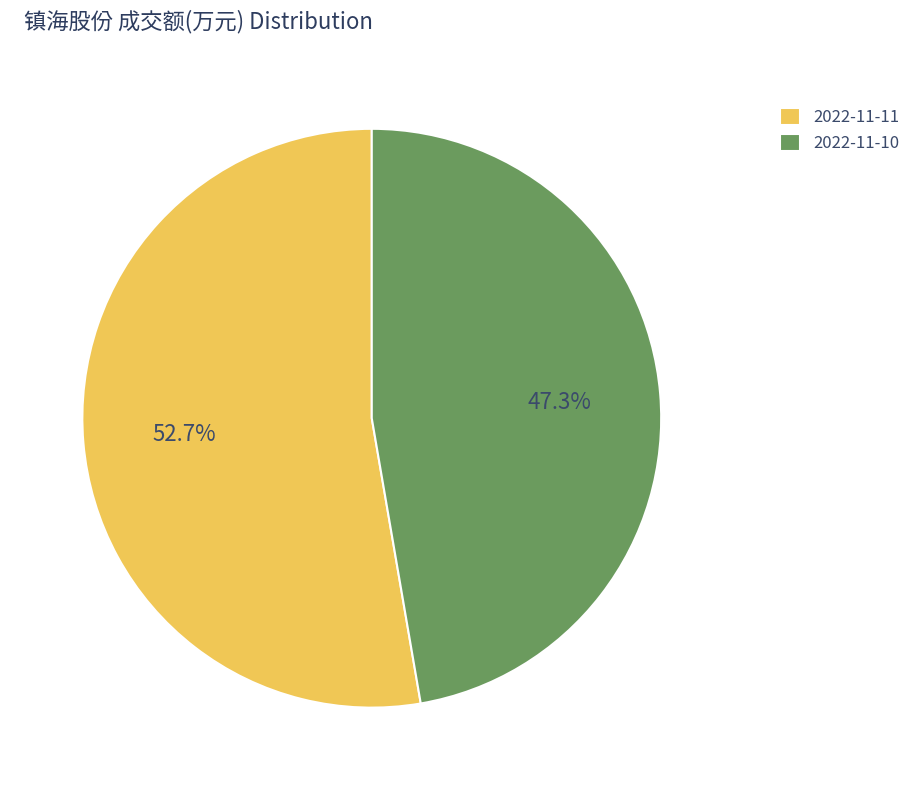

How many slices are in this pie chart?

2